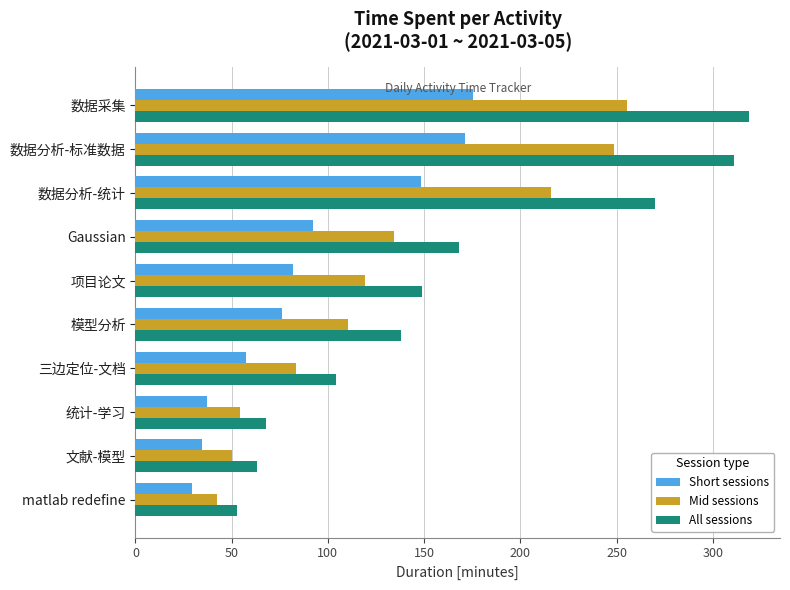

At which label is All sessions closest to 186?

Gaussian